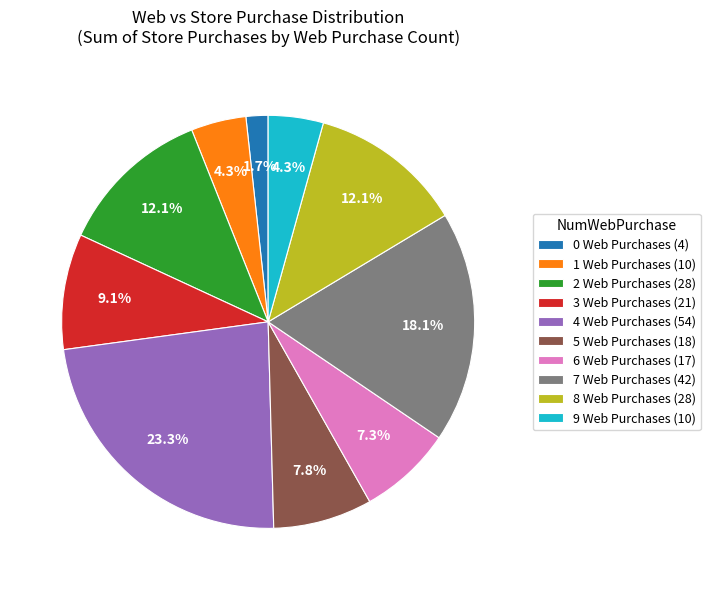

To the nearest percent, what portion does 0 represent?

2%